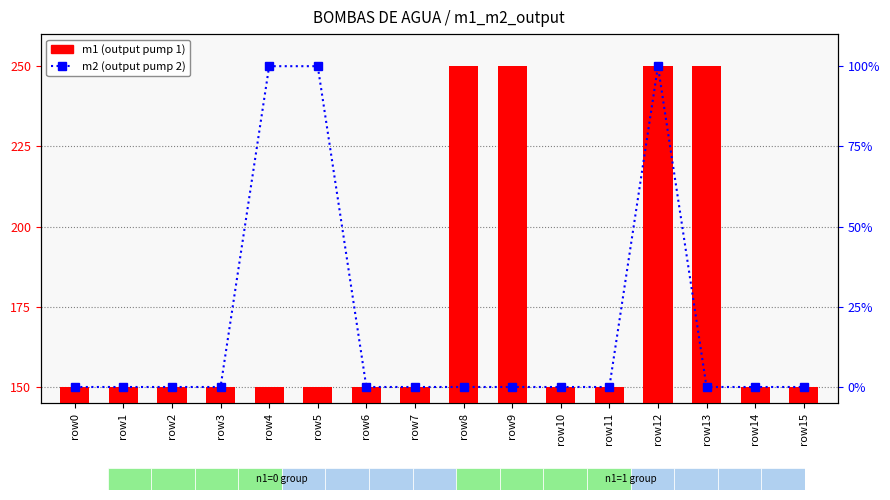

Between row2 and row3, which is larger?

row2